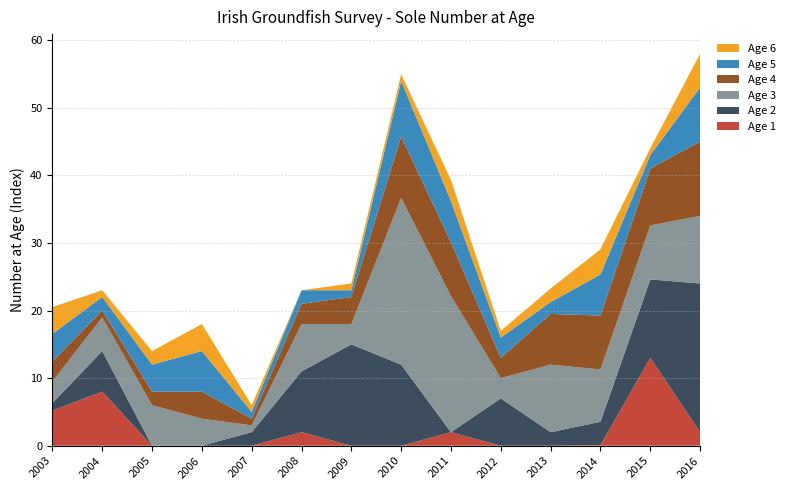

Reading left to right, list all the values displayed in this chart.

Age 1: 5.2	8.0	0.0	0.0	0.0	2.0	0.0	0.0	2.0	0.0	0.0	0.1	13.0	2.0
Age 2: 1.1	6.0	0.0	0.0	2.0	9.0	15.0	12.0	0.0	7.0	2.0	3.4	11.6	22.0
Age 3: 3.2	5.0	6.0	4.0	1.0	7.0	3.0	24.7	20.1	3.0	10.0	7.7	8.0	10.0
Age 4: 3.0	1.0	2.0	4.0	1.0	3.0	4.0	9.1	8.0	3.0	7.5	8.0	8.4	11.0
Age 5: 4.1	2.0	4.0	6.0	1.0	2.0	1.0	8.2	6.1	3.0	1.8	6.1	2.0	8.0
Age 6: 4.0	1.0	2.0	4.0	1.0	0.0	1.0	1.0	3.1	1.0	2.0	3.7	1.0	5.0